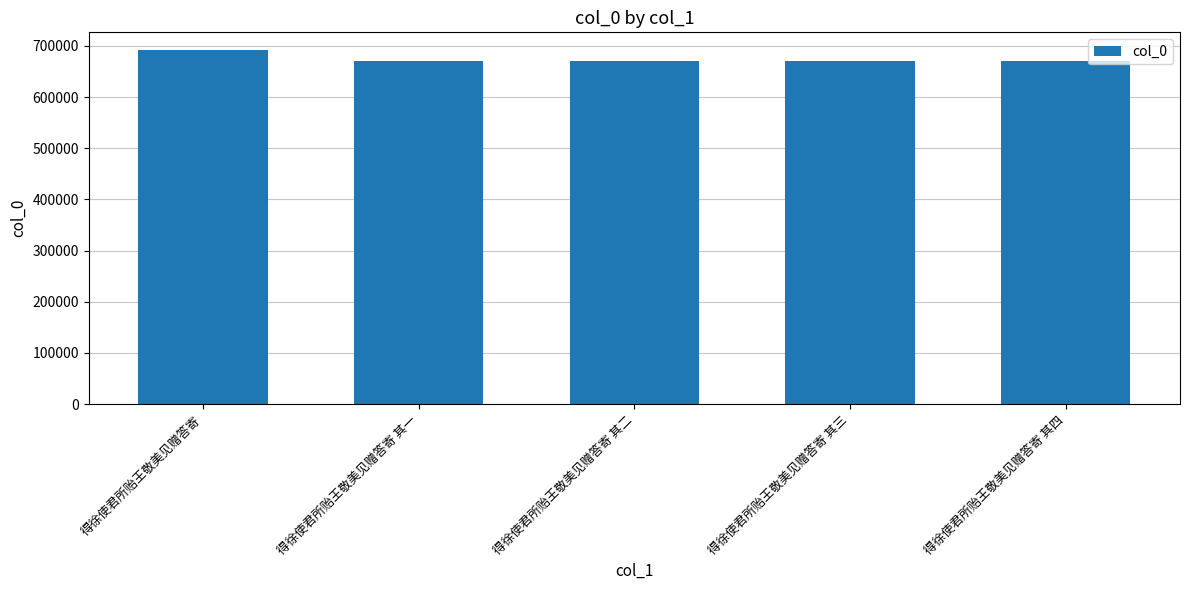

The chart shows a value of 670909 at 得徐使君所贻王敬美见赠答寄 其一. True or false?

True